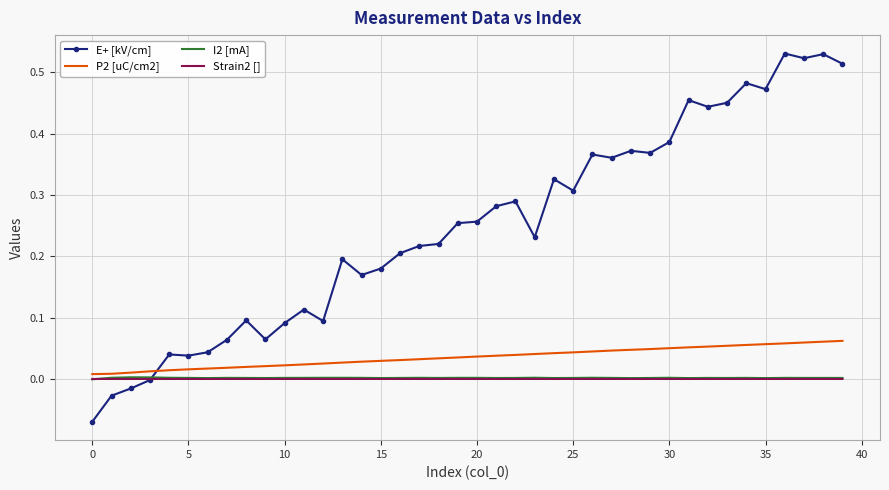

Which series ends up on top after the final intersection of E+ [kV/cm] and Strain2 []?

E+ [kV/cm]